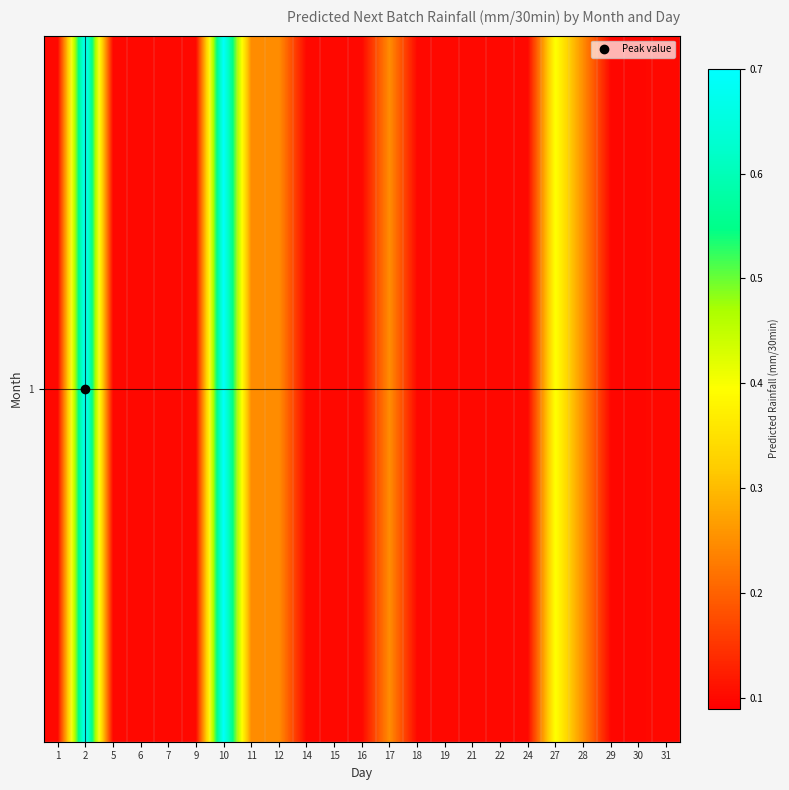

List the labels in order of value, largest first.

2, 10, 27, 11, 17, 12, 28, 16, 5, 9, 6, 31, 1, 24, 21, 22, 18, 14, 15, 7, 19, 30, 29